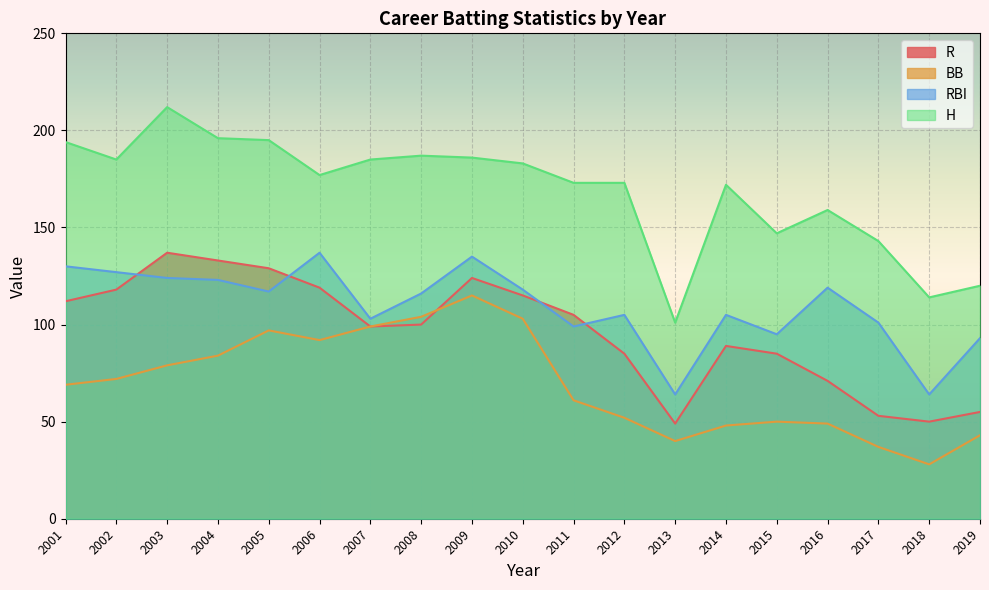

After their last crossing, which series has the higher values: R or BB?

R